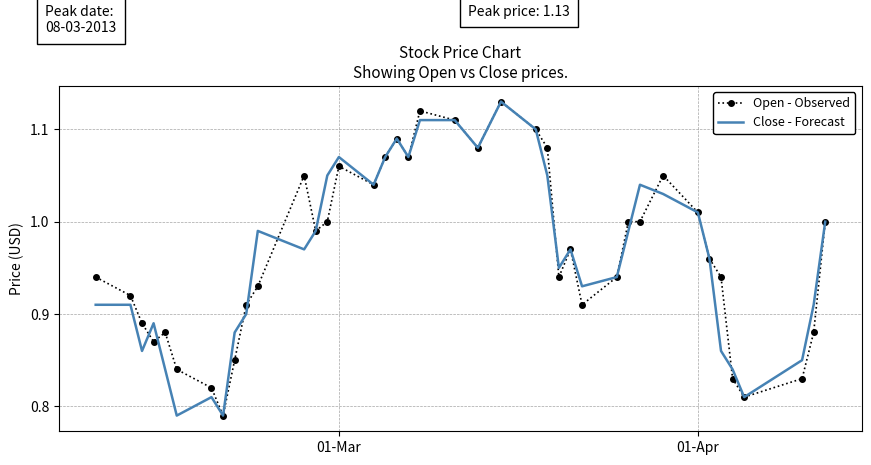

What are all the series names shown in the legend?

Open - Observed, Close - Forecast